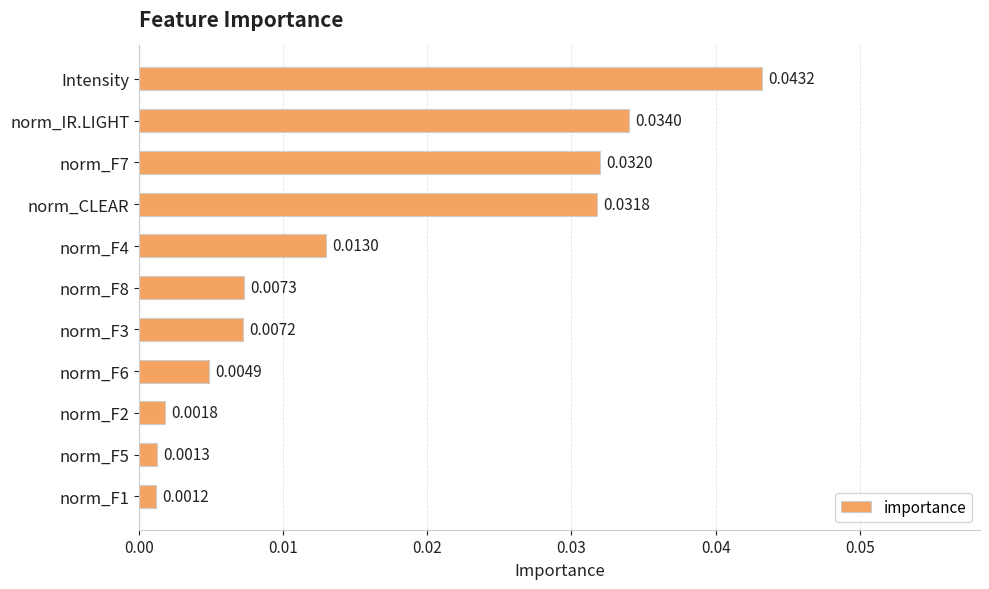

List the labels in order of value, largest first.

Intensity, norm_IR.LIGHT, norm_F7, norm_CLEAR, norm_F4, norm_F8, norm_F3, norm_F6, norm_F2, norm_F5, norm_F1